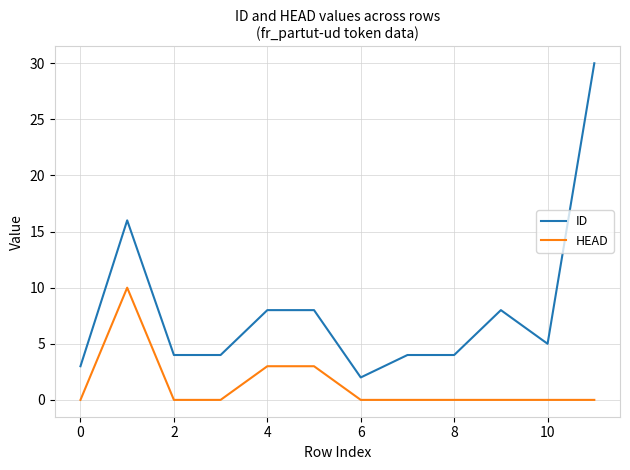

Which series has the largest range (max minus min)?

ID